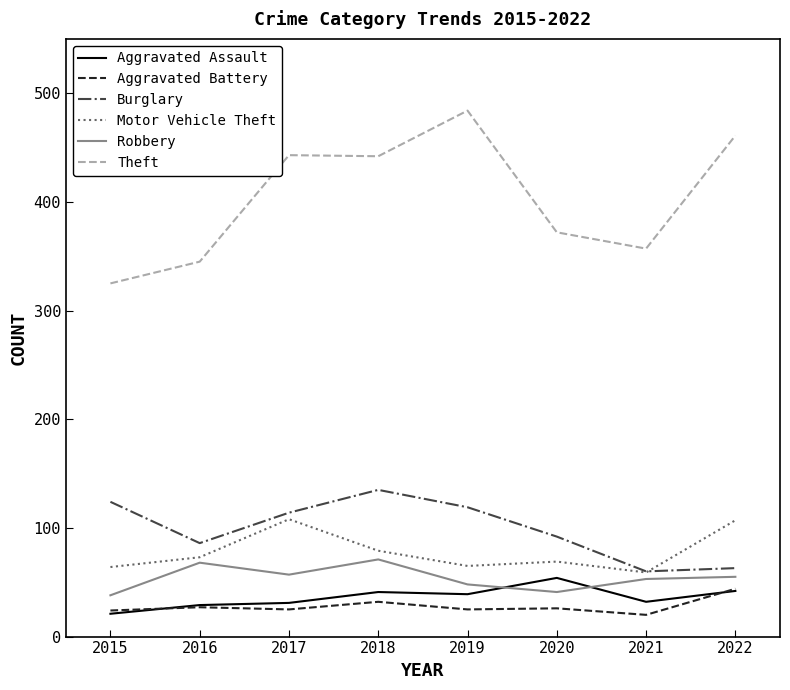

True or false: Motor Vehicle Theft and Theft intersect in this chart.

False